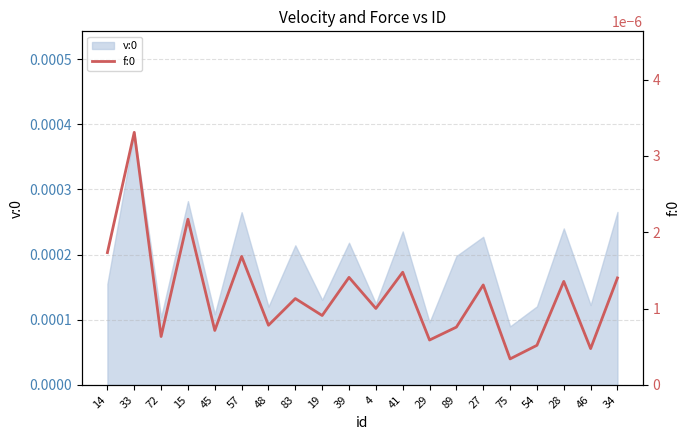

True or false: the data has more than 1 interior local peaks.

True